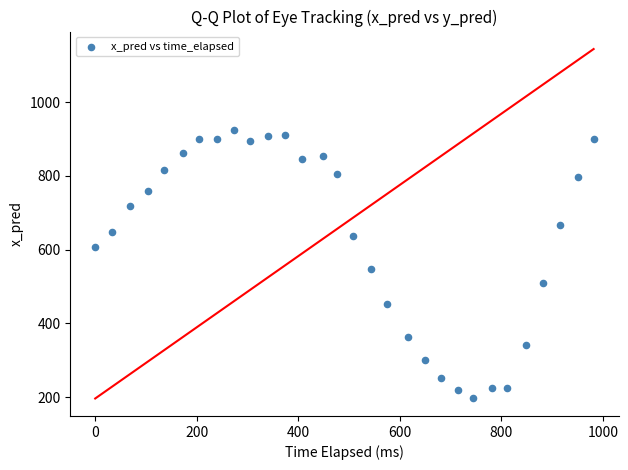

What Y value in the scatter plot is closest to 560?

548.6